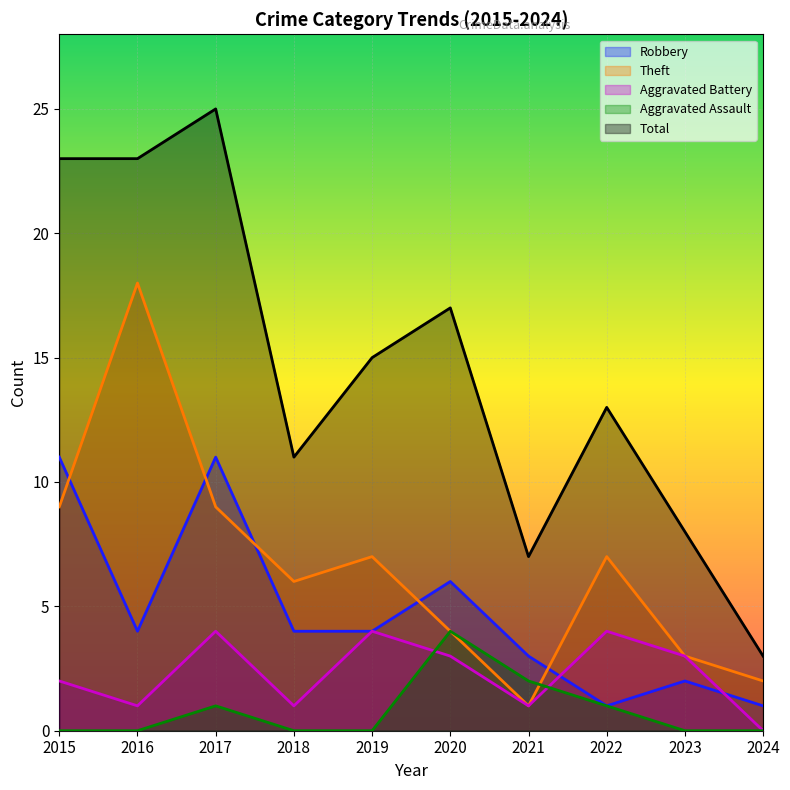

Count the number of categories in the chart.

10